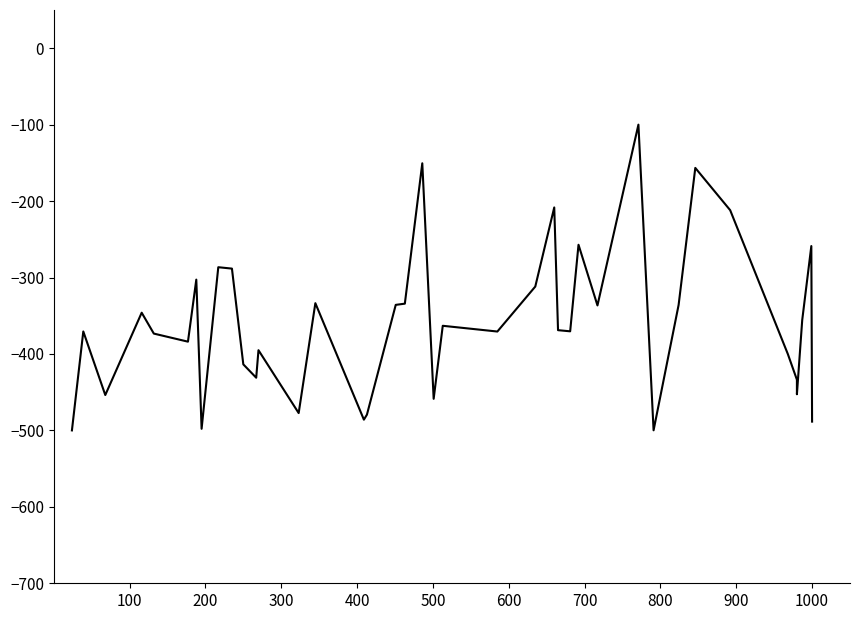

How many distinct data groups are displayed?

1